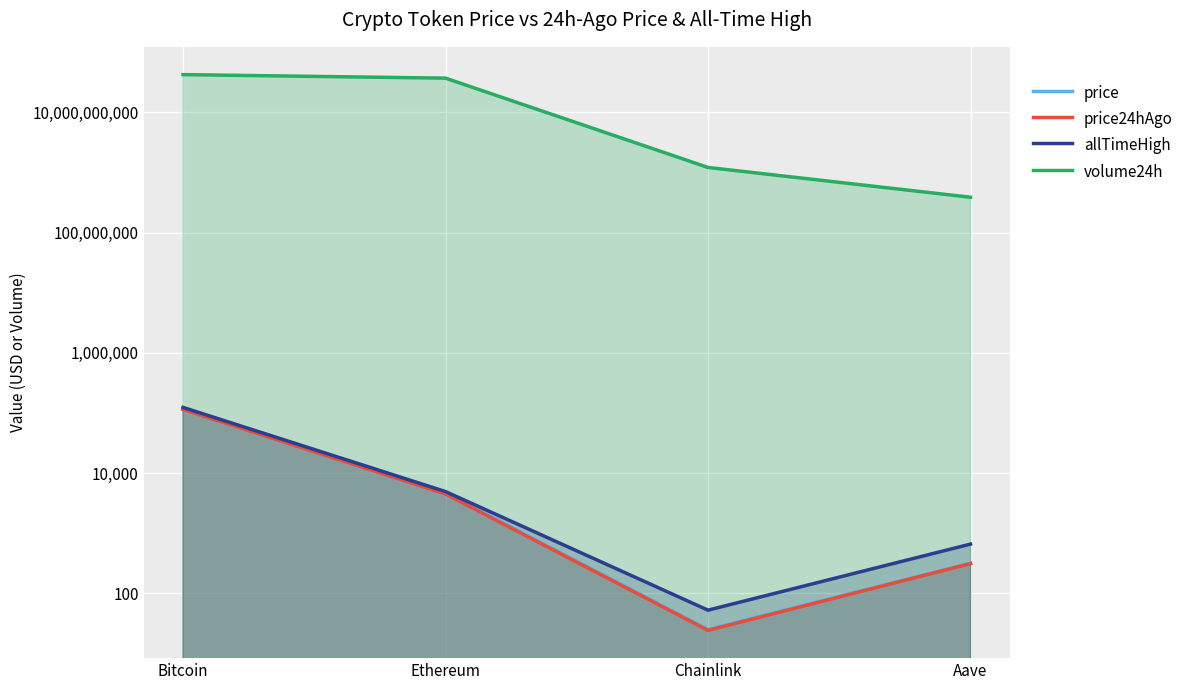

Is the value of volume24h at Aave greater than the value of price at Ethereum?

Yes